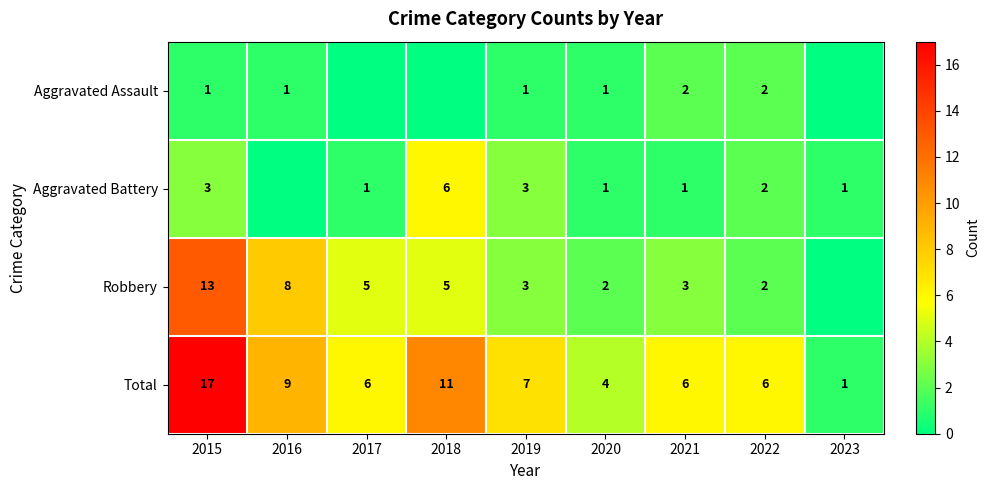

What is the spread (max minus min) of values at 2015?

16